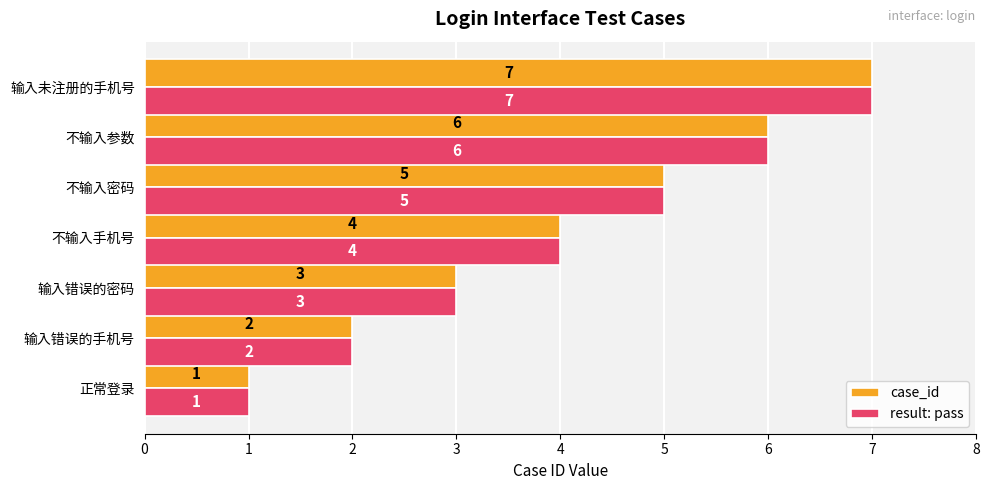

What is the average value of the result: pass series?

4